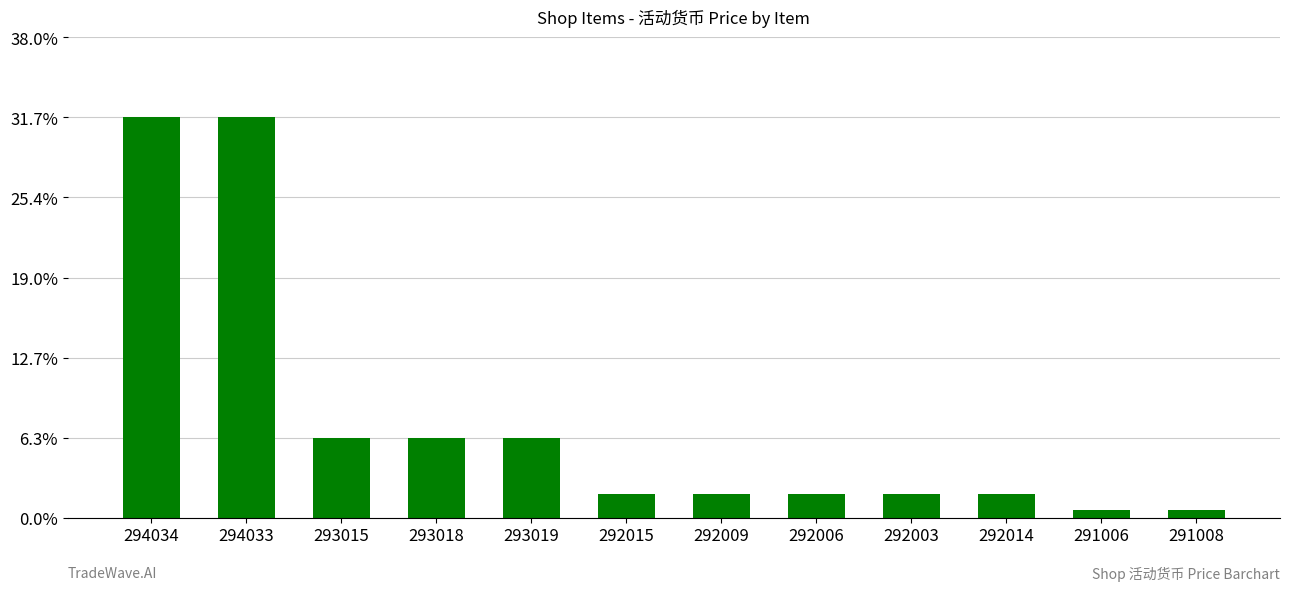

Are the bars horizontal?

No